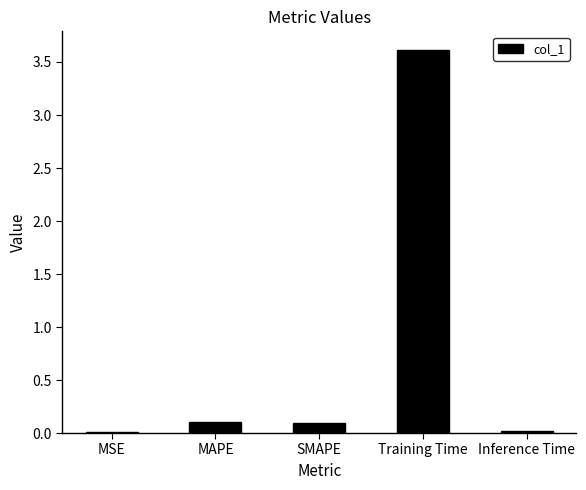

What is the sum of all values?

3.8